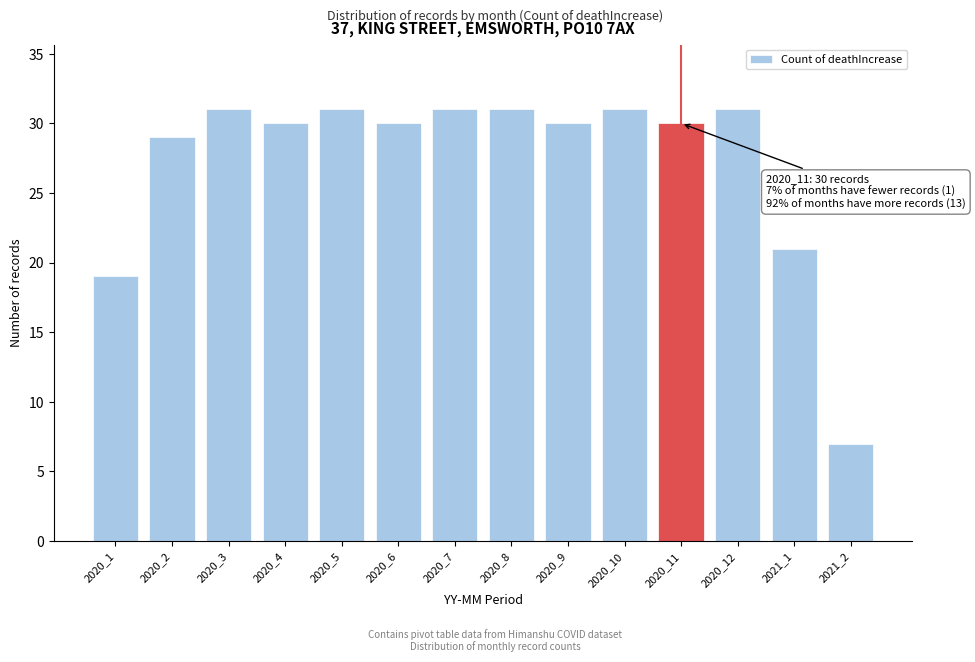

Reading right to left, extract all data points from this chart.

2021_2=7	2021_1=21	2020_12=31	2020_11=30	2020_10=31	2020_9=30	2020_8=31	2020_7=31	2020_6=30	2020_5=31	2020_4=30	2020_3=31	2020_2=29	2020_1=19